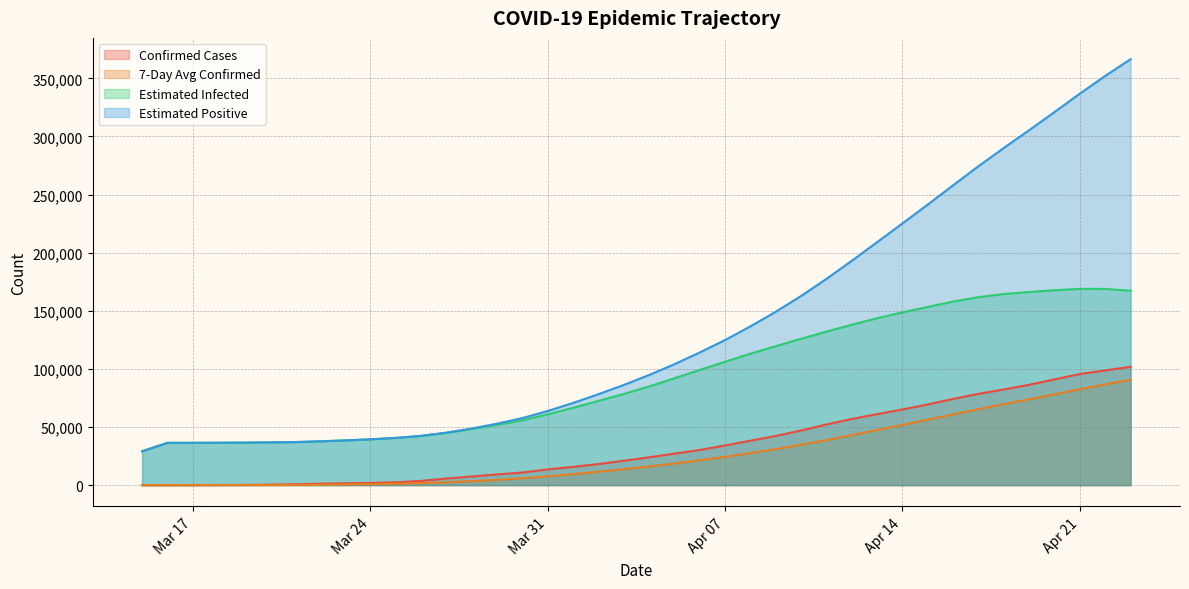

At how many categories does at least one series exceed 12389?

40